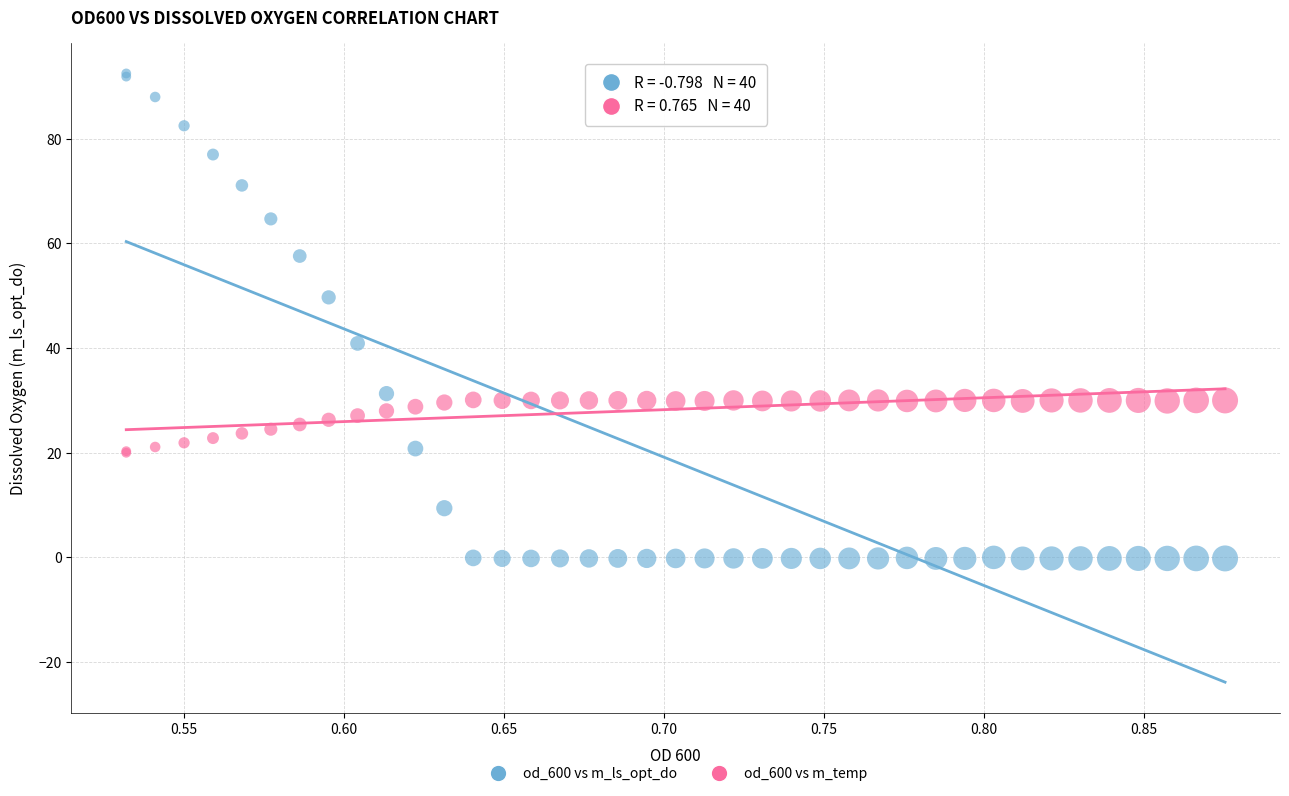

Across all series, what Y value is closest to 46?

49.7